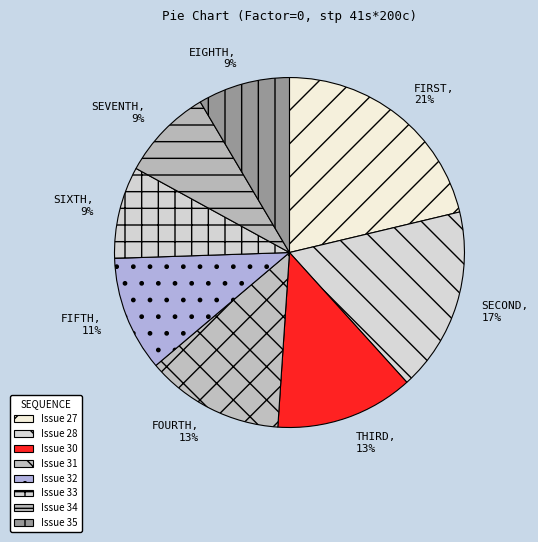

Count the number of slices in the pie.

8